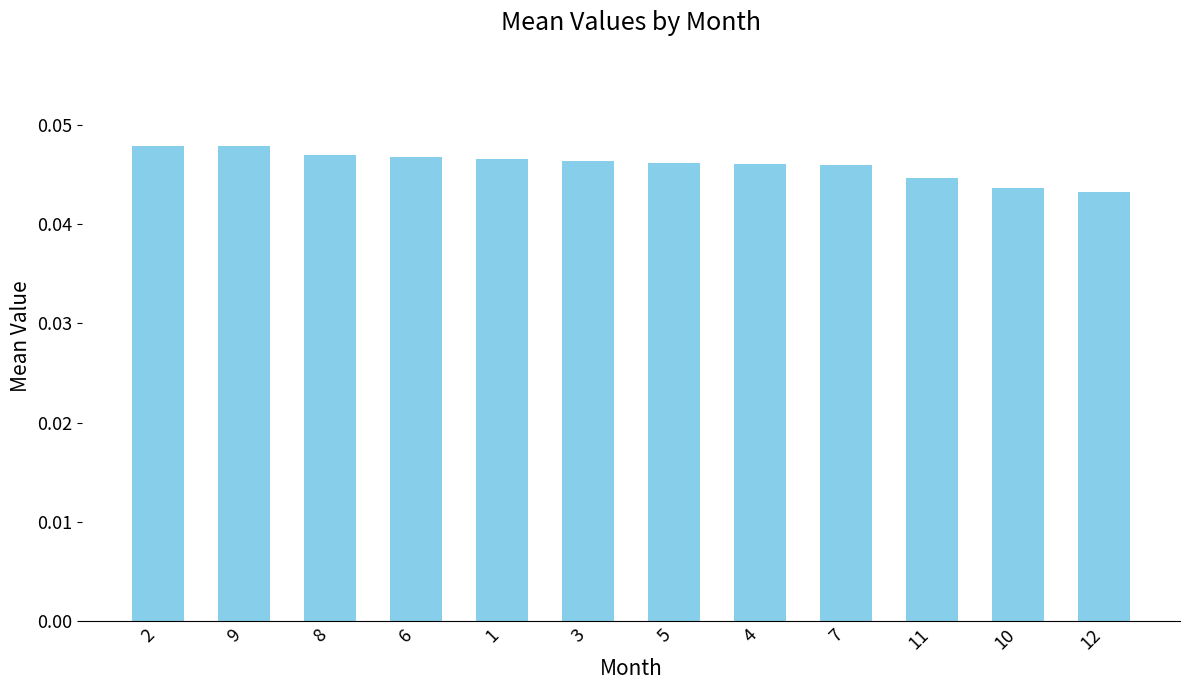

What is the label of the 2nd bar from the right?

10